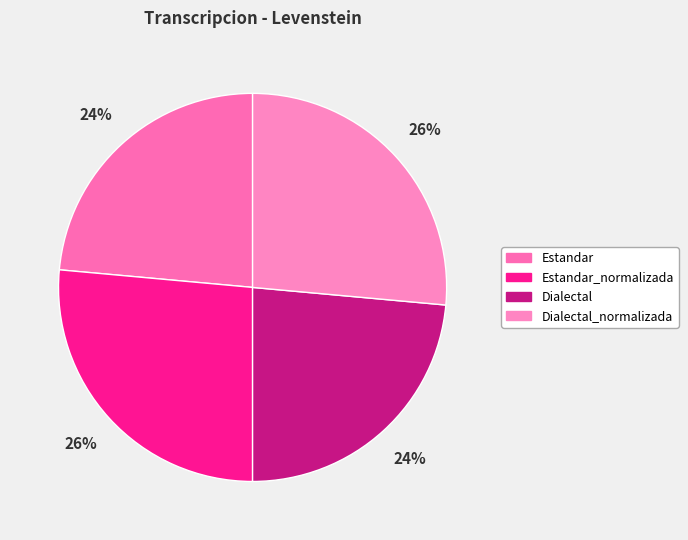

Which category has the smallest portion of the pie?

Estandar